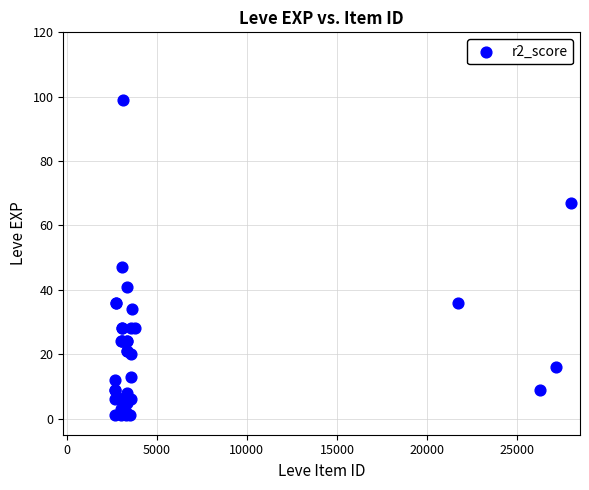

What Y value in the scatter plot is closest to 50?

47